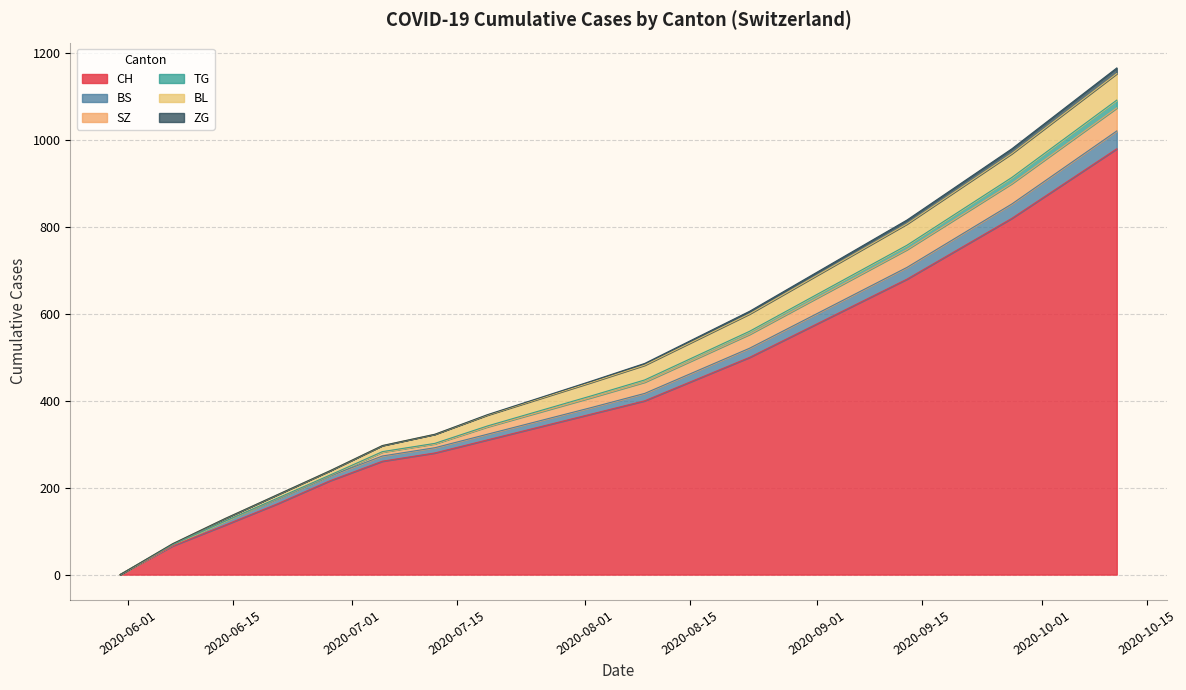

What is the highest value of the CH series?

980